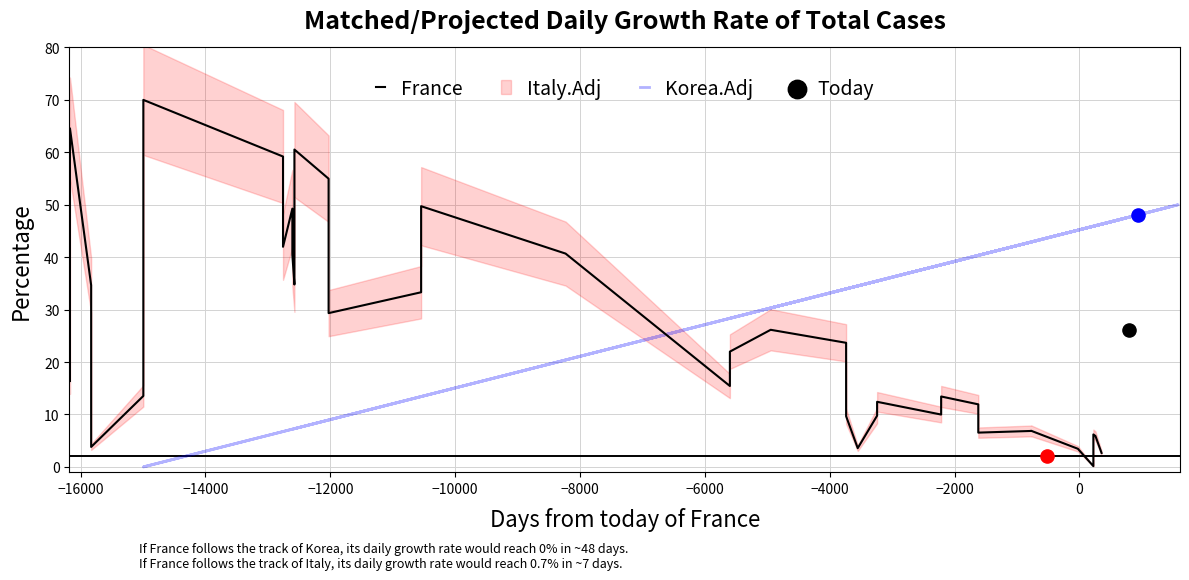

Which series has the widest spread of Y values?

France